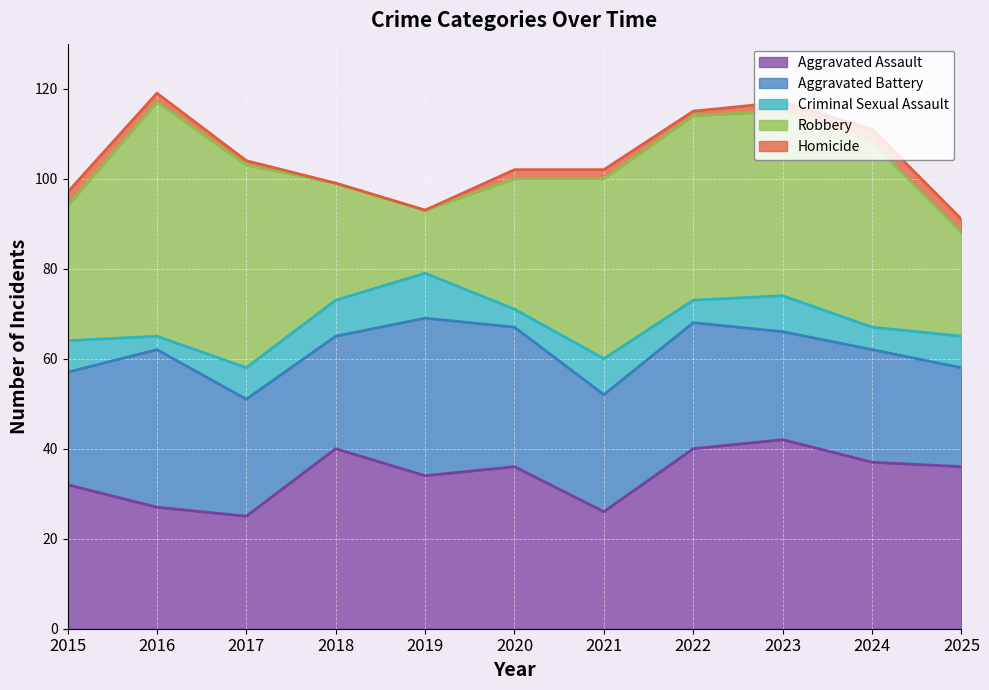

Reading left to right, what are all the values shown in this chart?

Aggravated Assault: 2015=32	2016=27	2017=25	2018=40	2019=34	2020=36	2021=26	2022=40	2023=42	2024=37	2025=36
Aggravated Battery: 2015=25	2016=35	2017=26	2018=25	2019=35	2020=31	2021=26	2022=28	2023=24	2024=25	2025=22
Criminal Sexual Assault: 2015=7	2016=3	2017=7	2018=8	2019=10	2020=4	2021=8	2022=5	2023=8	2024=5	2025=7
Robbery: 2015=30	2016=52	2017=45	2018=26	2019=14	2020=29	2021=40	2022=41	2023=41	2024=41	2025=23
Homicide: 2015=3	2016=2	2017=1	2018=0	2019=0	2020=2	2021=2	2022=1	2023=2	2024=3	2025=3